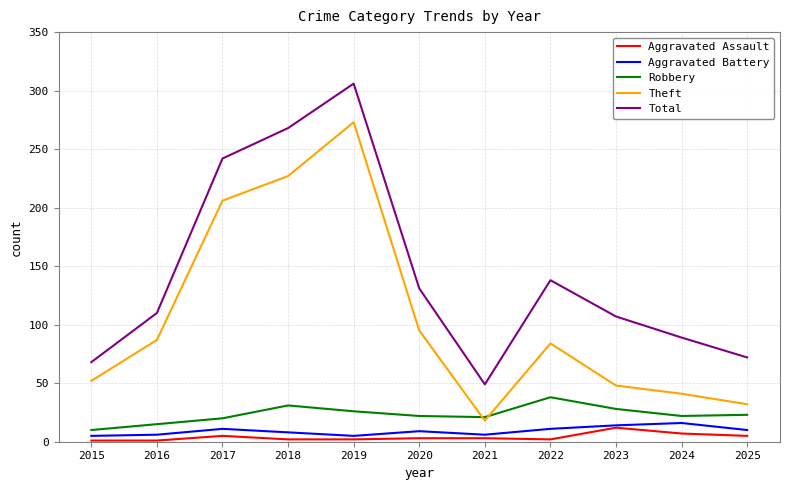

Read the Theft value at 2023.

48